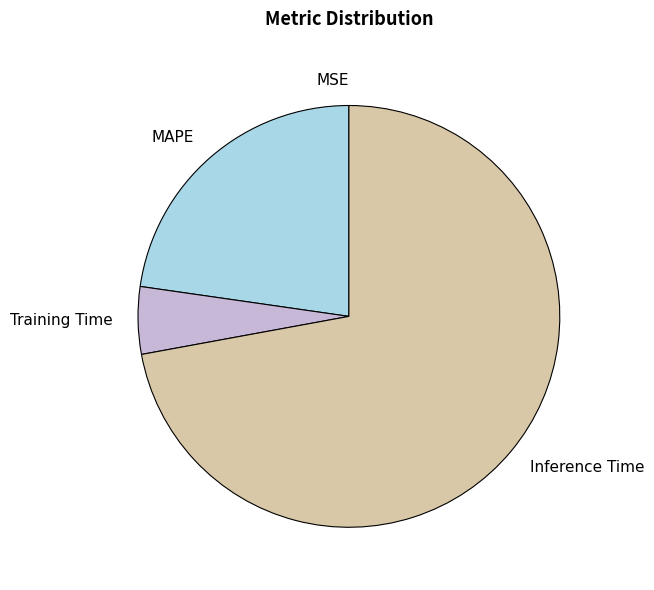

Is the sum of MAPE and Training Time greater than half?

No